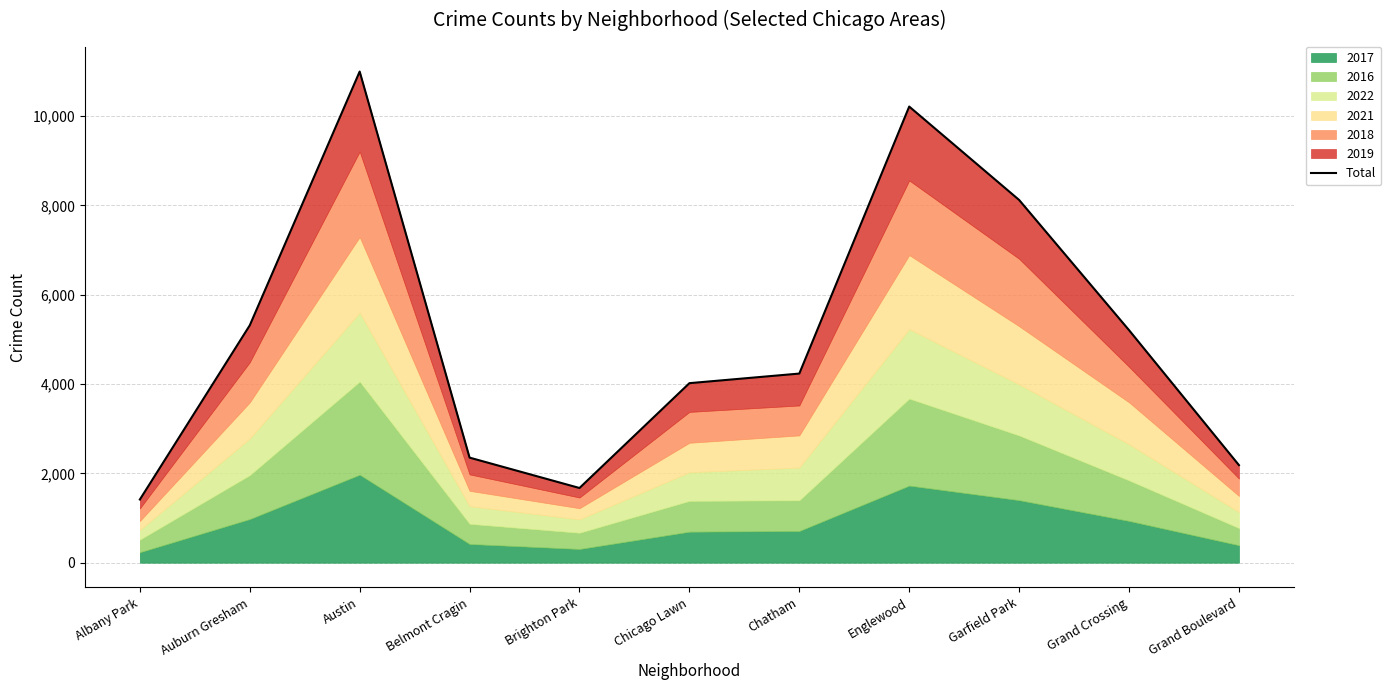

What is the label of the 8th point from the right?

Belmont Cragin